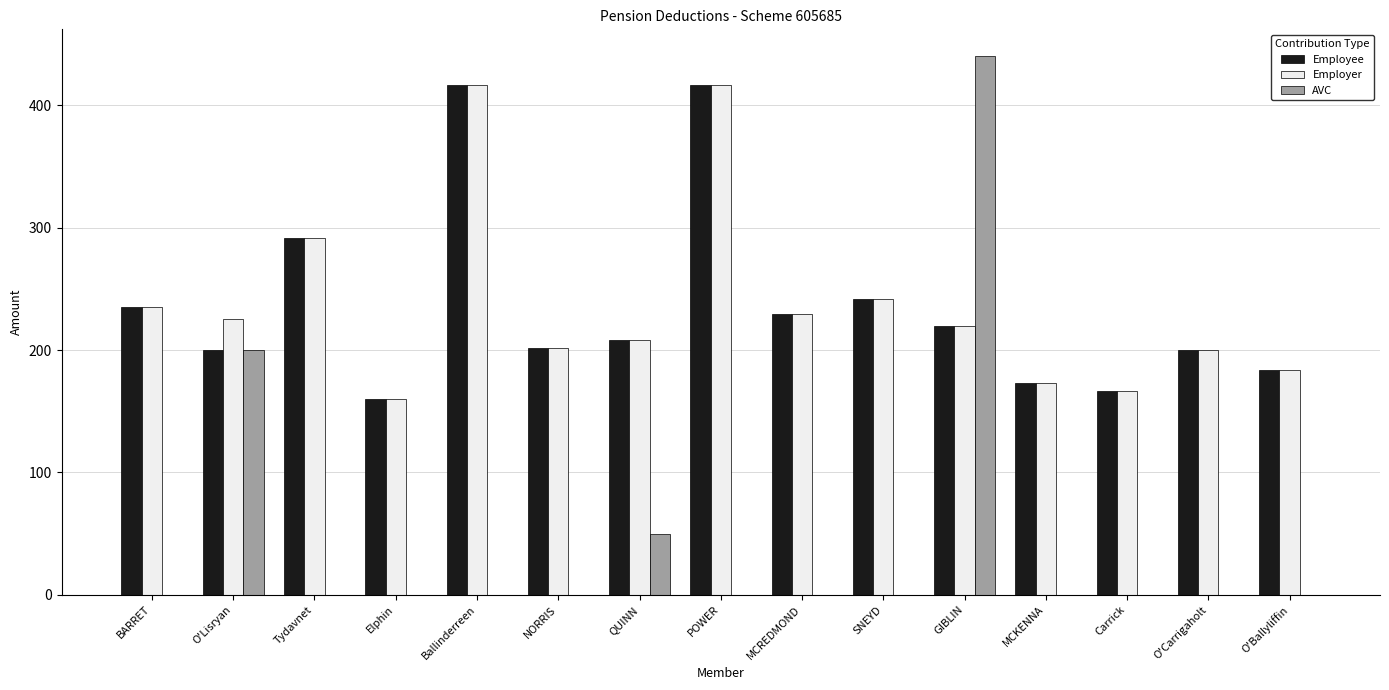

What is the total value across all series at NORRIS?

404.2